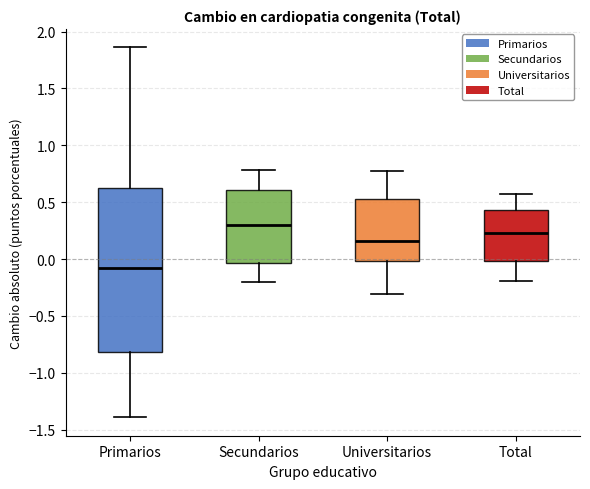

Reading left to right, read every box against the y-axis: the position of its median line, the range the box covers, and the ends of its whiskers. The values are not printed on the chart, so give them approximately, as read against the axis.

Primarios: median -0.10, box -0.80 to 0.65, whiskers -1.40 to 1.85
Secundarios: median 0.30, box -0.05 to 0.60, whiskers -0.20 to 0.80
Universitarios: median 0.15, box 0.00 to 0.55, whiskers -0.30 to 0.80
Total: median 0.25, box 0.00 to 0.45, whiskers -0.20 to 0.60